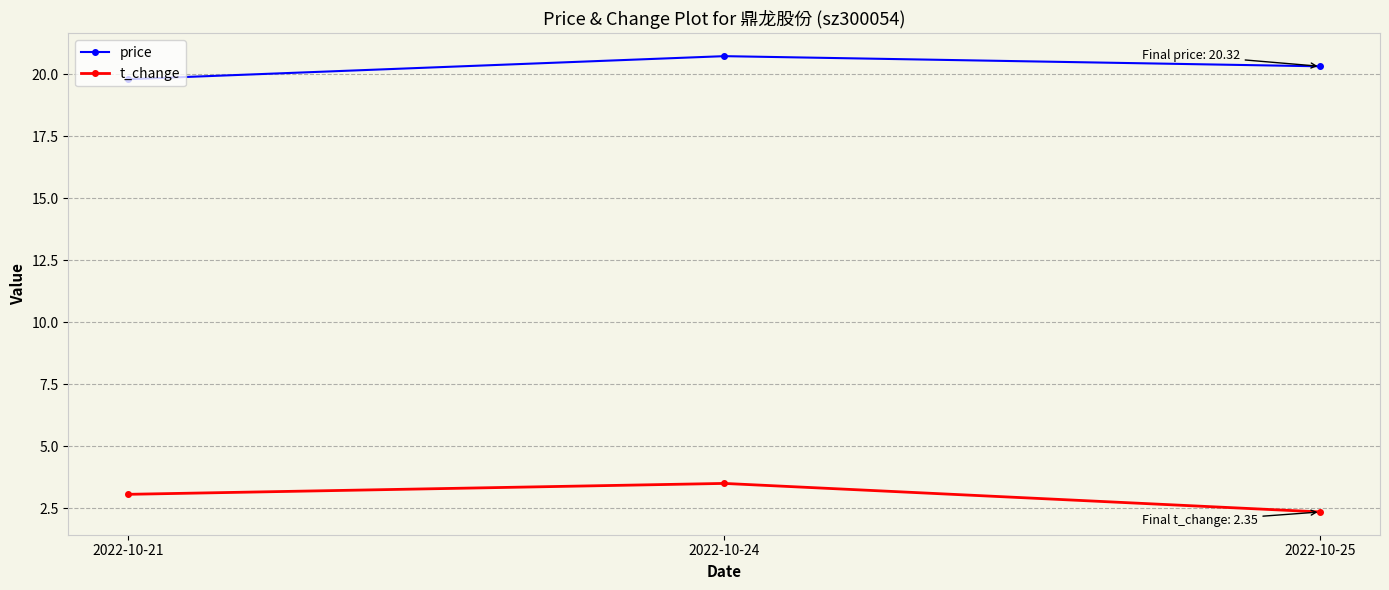

What are all the series names shown in the legend?

price, t_change